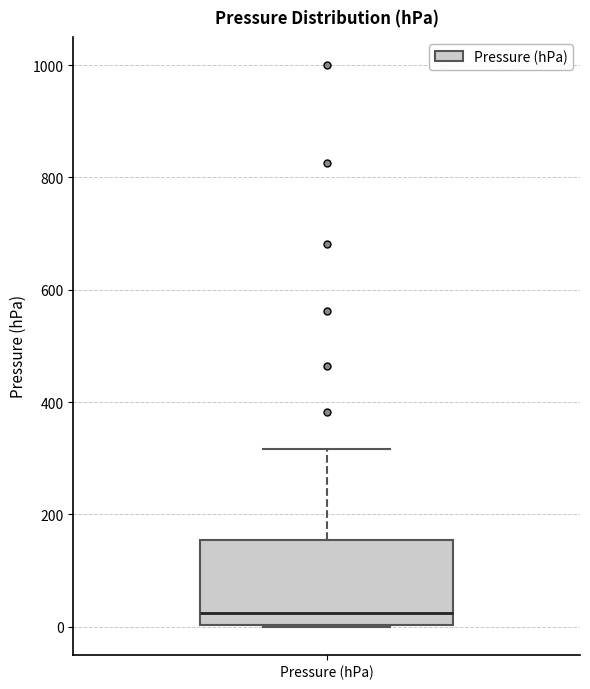

Transcribe this box plot: give where the median line is, the range the box spans, and where the two whiskers end, as read against the y-axis. The values are not printed on the chart, so give them approximately, as read against the axis.

median 20, box 0 to 160, whiskers 0 to 320